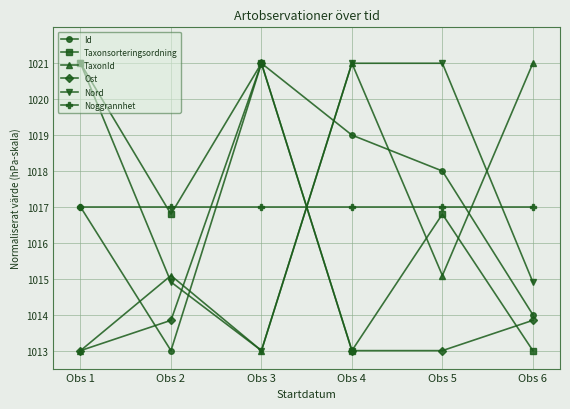

What is the lowest value of the Noggrannhet series?

1017.0